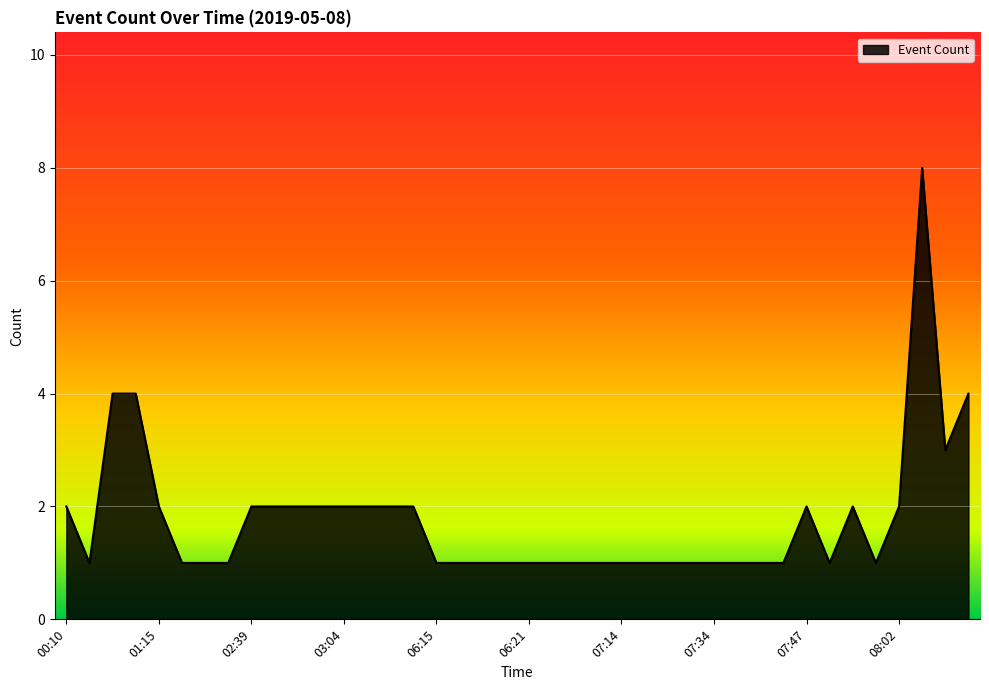

What is the difference between the maximum and minimum values?

7